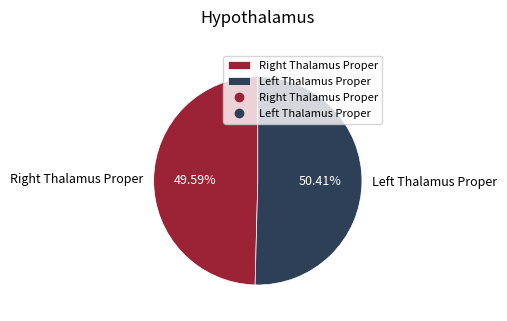

What is the majority slice?

Left Thalamus Proper